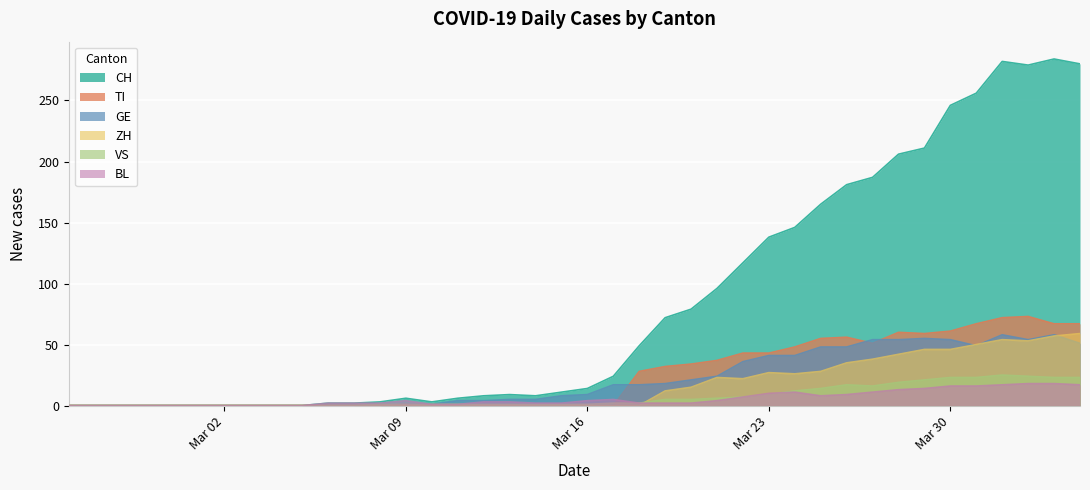

Which series has the largest total across all categories?

CH